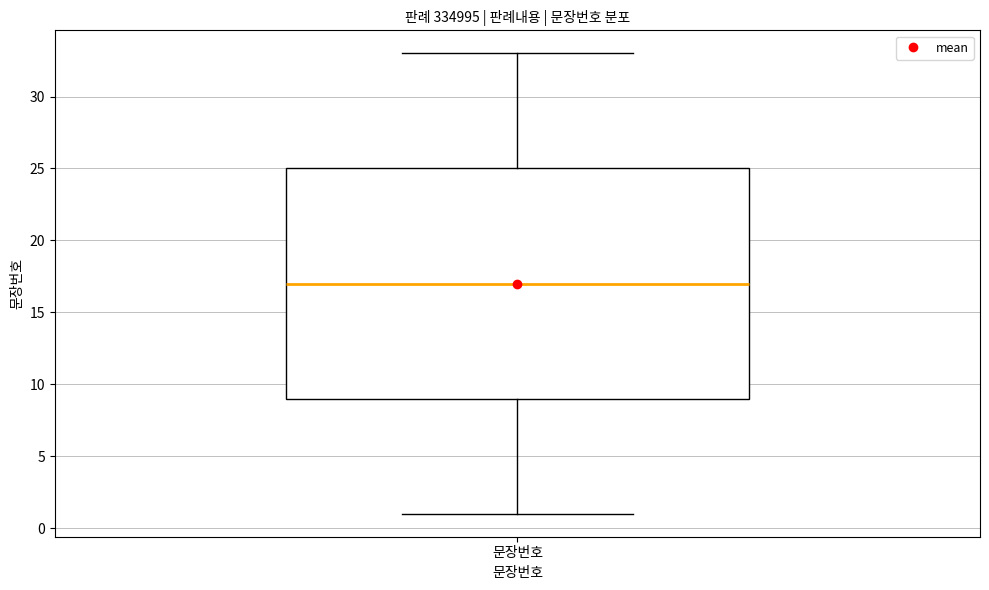

Read this box plot against the y-axis: the position of the median line, the range covered by the box, and the ends of both whiskers. The values are not printed on the chart, so give them approximately, as read against the axis.

median 17, box 9 to 25, whiskers 1 to 33